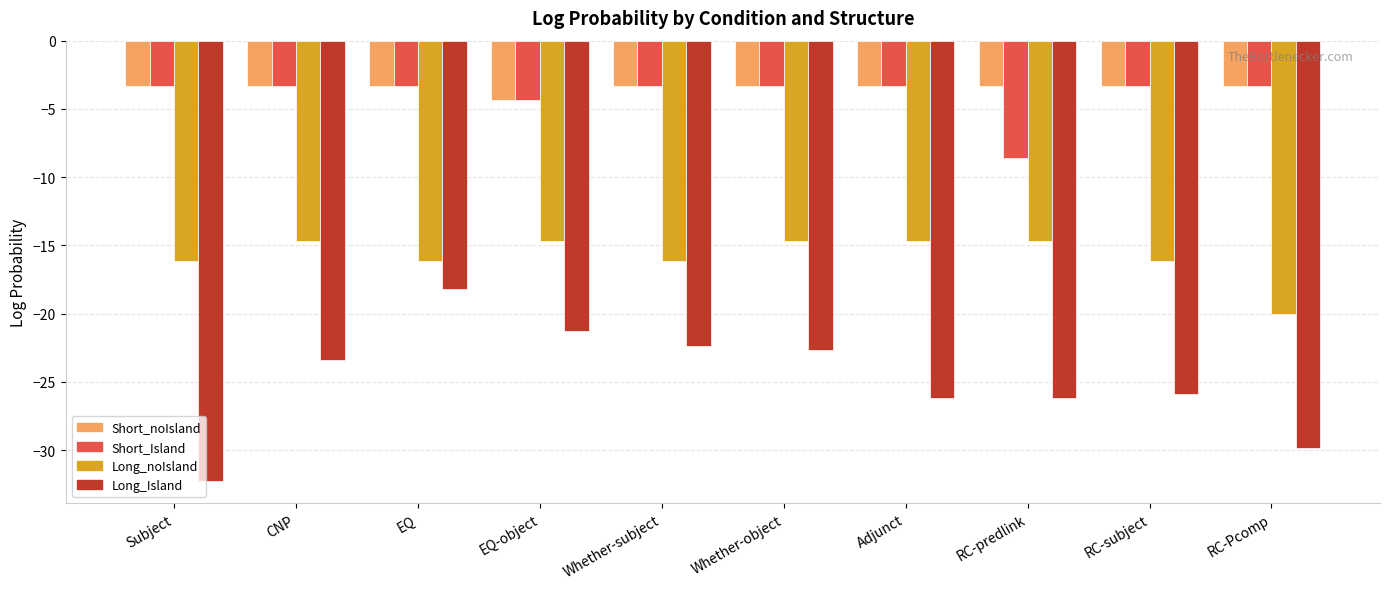

How many data points does each series have?

10